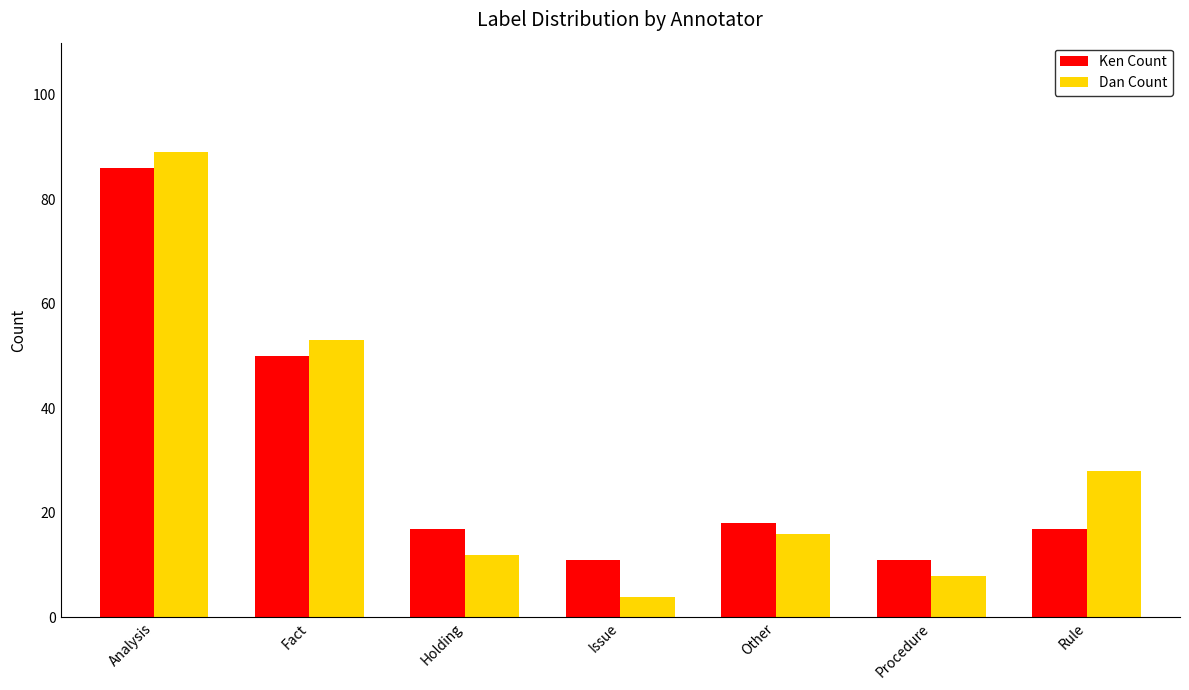

How many bars are there in total?

14